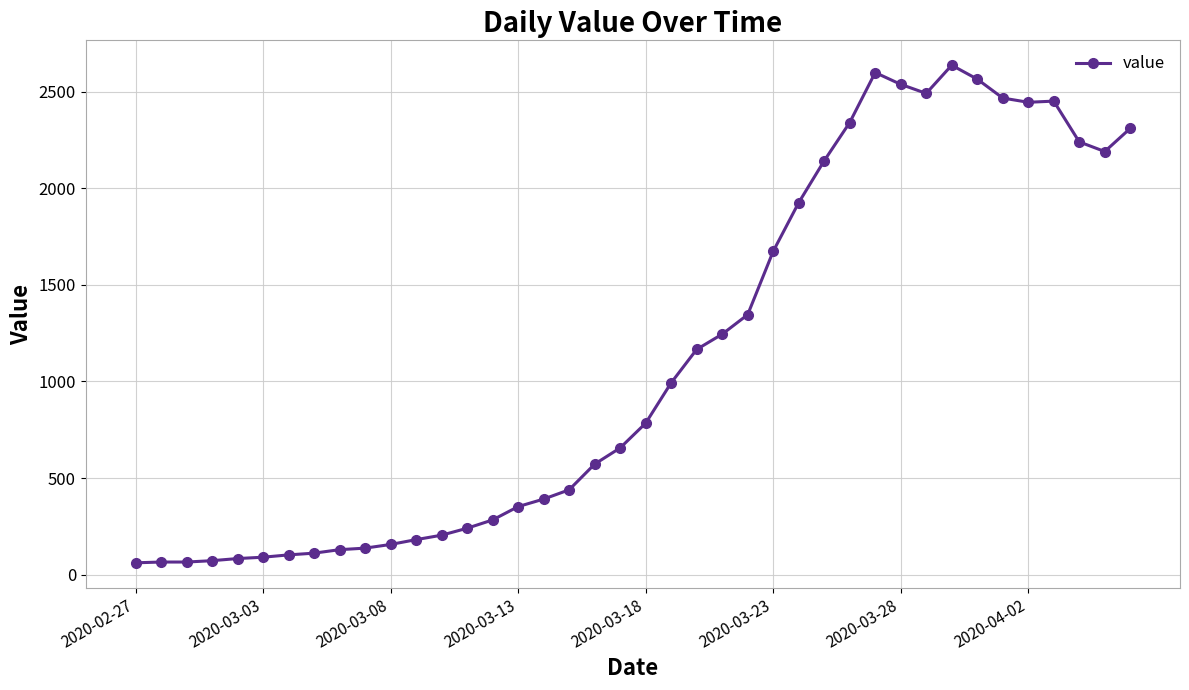

True or false: the data has more than 1 interior local peaks.

True